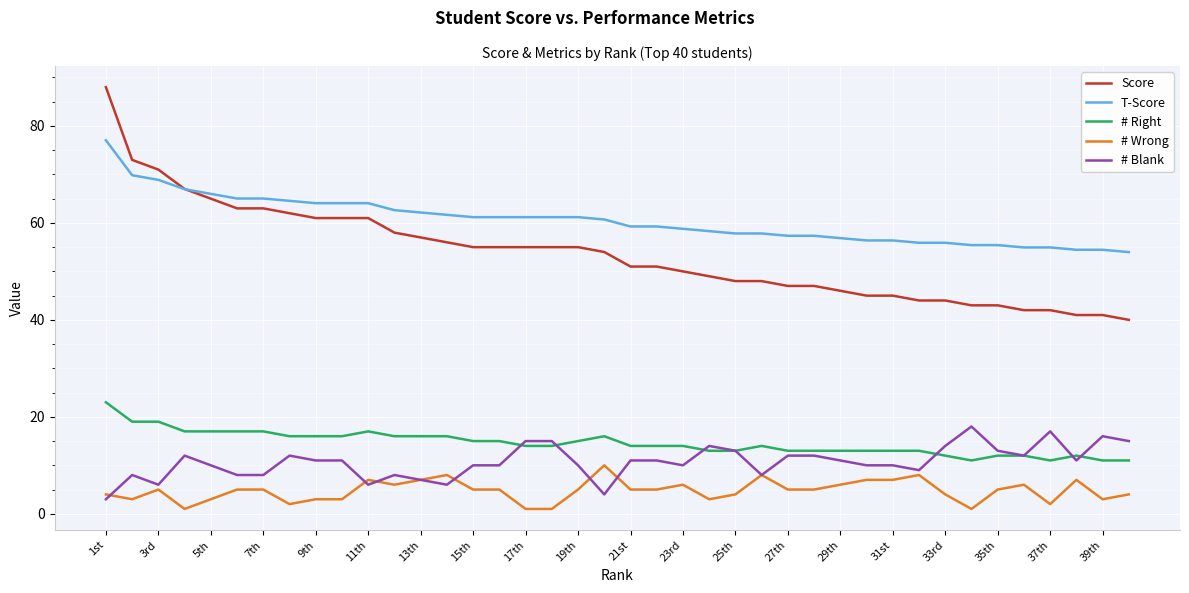

What is the maximum value for # Right?

23.0